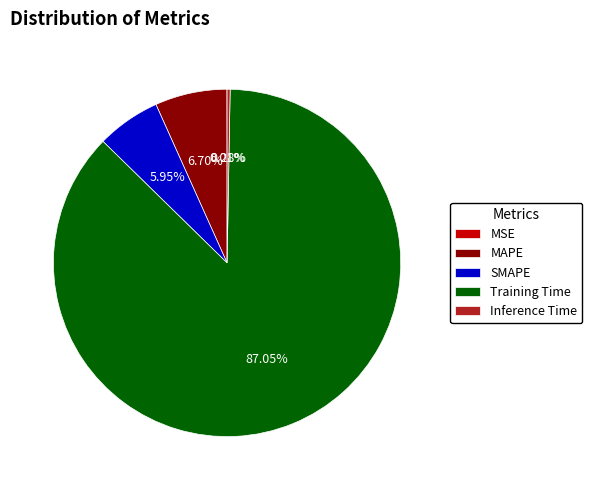

What is the largest slice in the pie chart?

Training Time